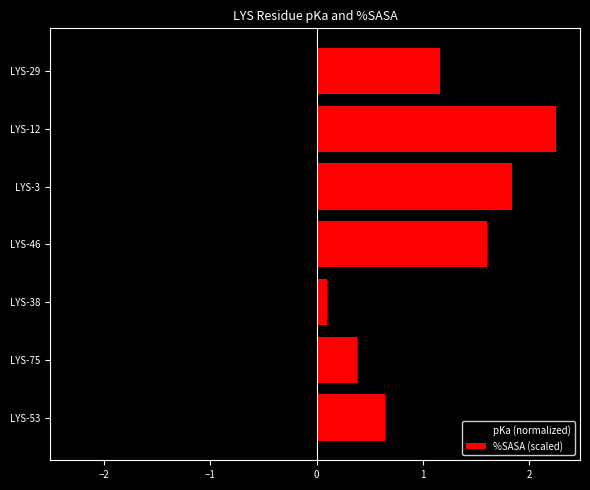

What is the difference between the maximum and minimum values in the %SASA (scaled) series?

2.1